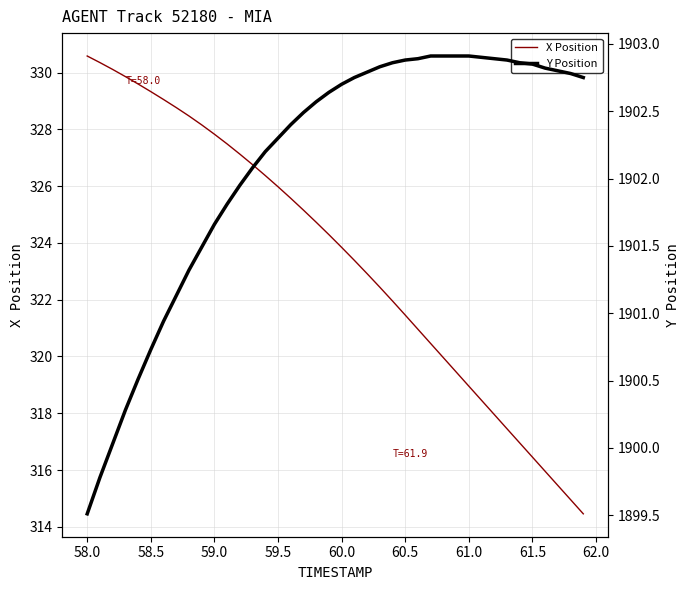

True or false: X Position and Y Position cross at least once.

False